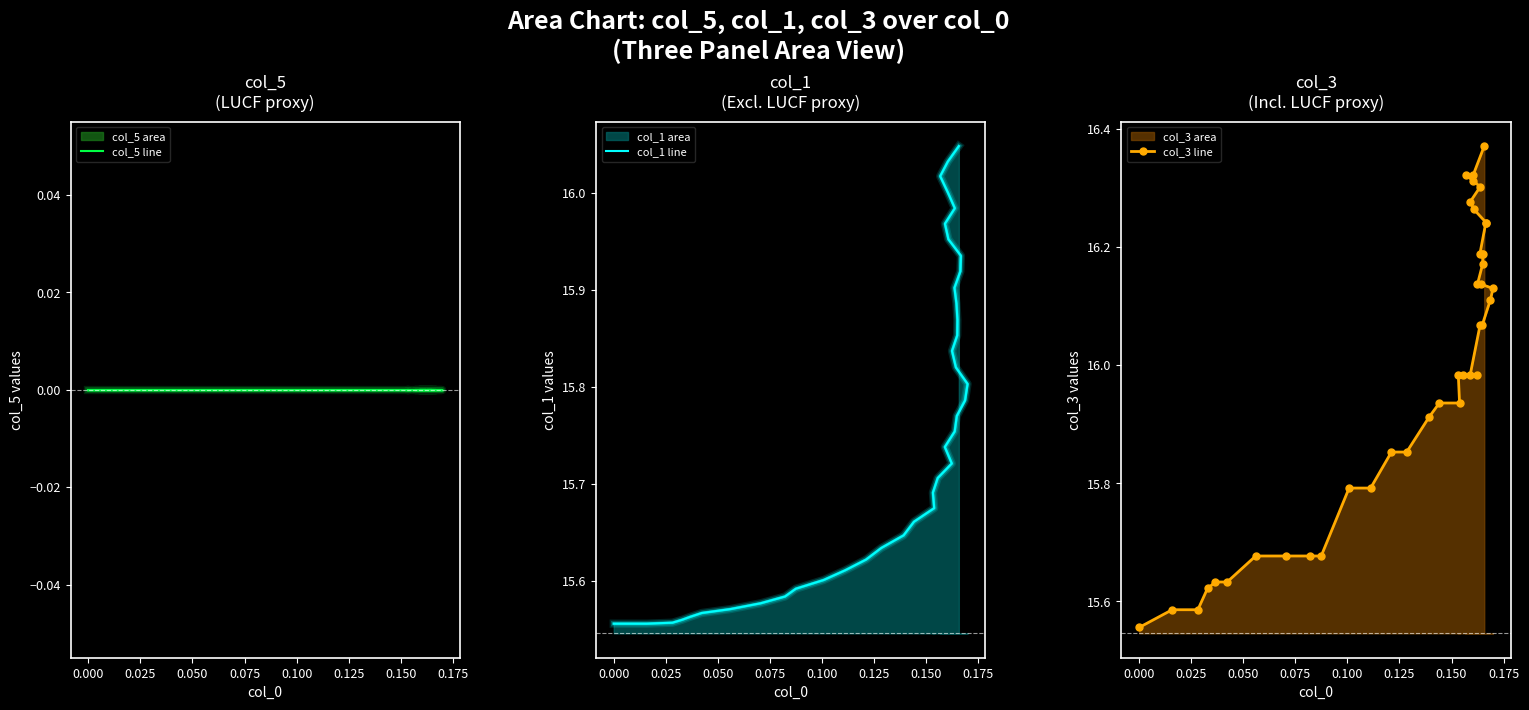

What are all the series names shown in the legend?

col_5 line, col_1 line, col_3 line